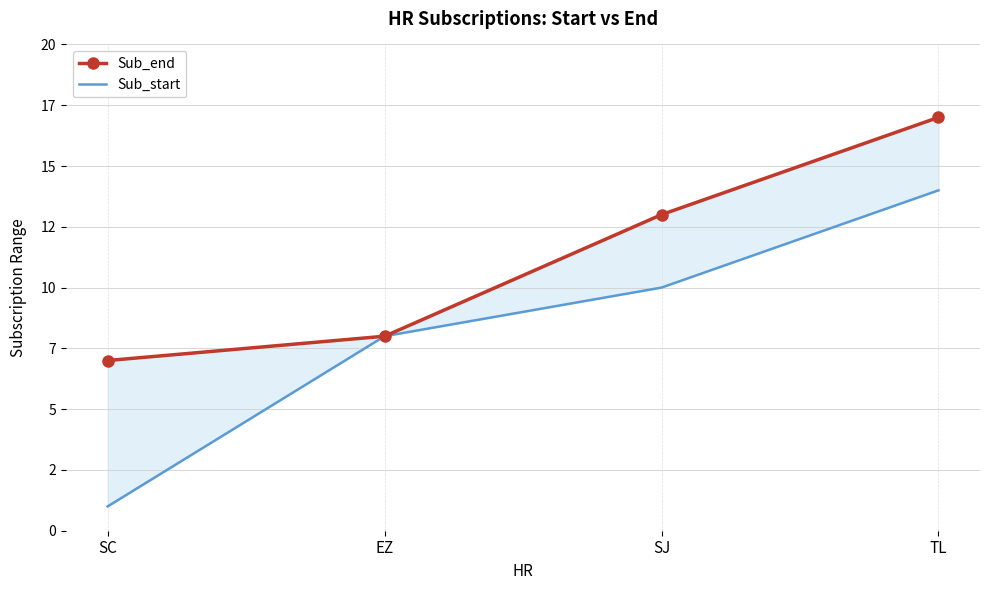

Which has a higher value, TL or EZ?

TL